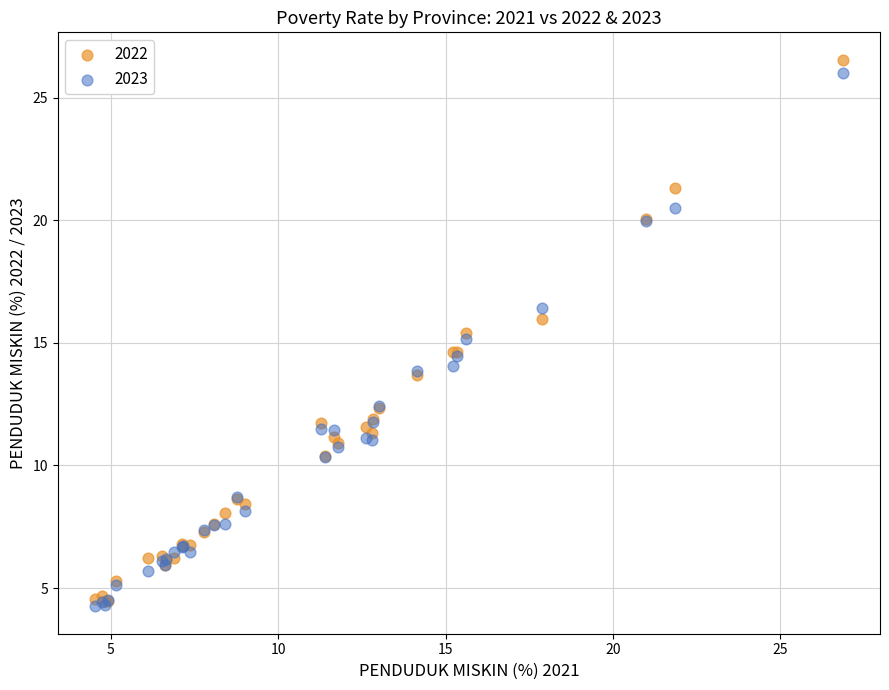

Which series reaches the minimum Y coordinate?

2023